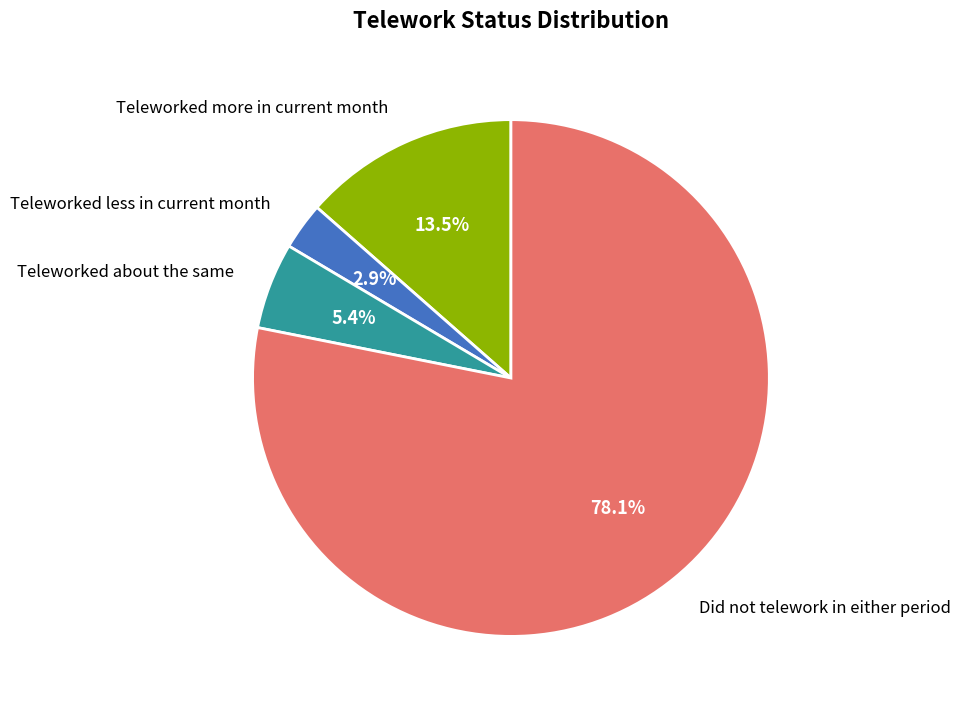

Is there a majority slice in this chart?

Yes